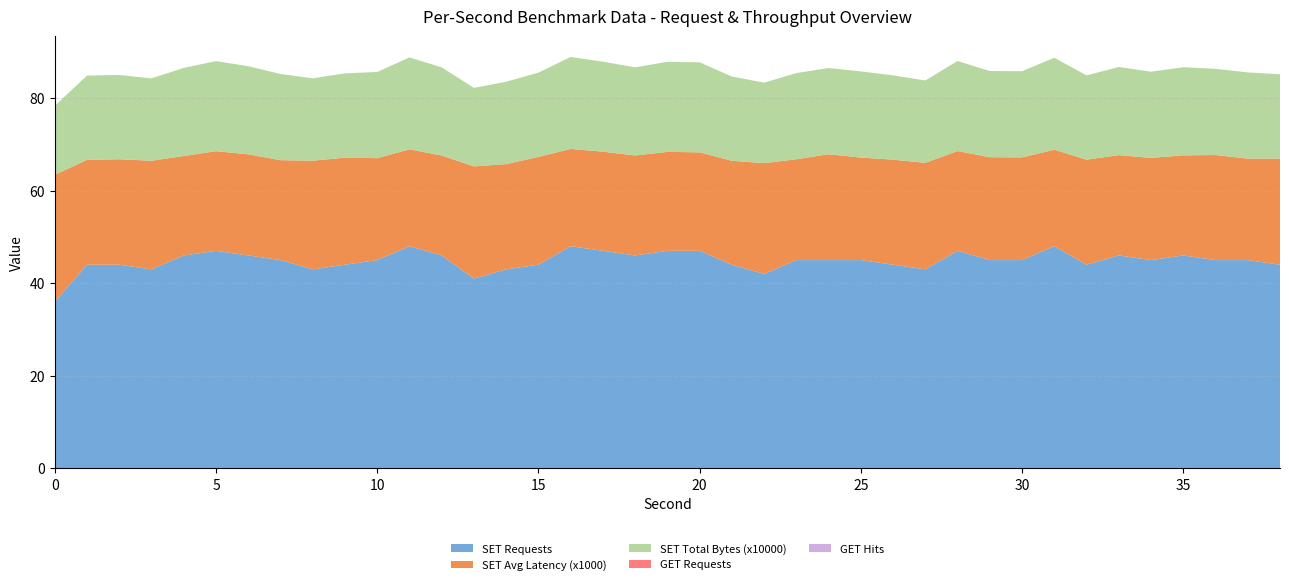

Reading left to right, what are all the values shown in this chart?

SET Requests: 0=36.0	1=44.0	2=44.0	3=43.0	4=46.0	5=47.0	6=46.0	7=45.0	8=43.0	9=44.0	10=45.0	11=48.0	12=46.0	13=41.0	14=43.0	15=44.0	16=48.0	17=47.0	18=46.0	19=47.0	20=47.0	21=44.0	22=42.0	23=45.0	24=45.0	25=45.0	26=44.0	27=43.0	28=47.0	29=45.0	30=45.0	31=48.0	32=44.0	33=46.0	34=45.0	35=46.0	36=45.0	37=45.0	38=44.0
SET Avg Latency (x1000): 0=27.4	1=22.6	2=22.8	3=23.5	4=21.5	5=21.5	6=21.8	7=21.6	8=23.5	9=23.1	10=22.0	11=20.9	12=21.6	13=24.2	14=22.7	15=23.3	16=21.0	17=21.4	18=21.6	19=21.4	20=21.3	21=22.4	22=23.9	23=21.8	24=22.9	25=22.1	26=22.7	27=23.0	28=21.5	29=22.2	30=22.2	31=20.8	32=22.7	33=21.7	34=22.1	35=21.6	36=22.7	37=21.9	38=22.9
SET Total Bytes (x10000): 0=14.9	1=18.2	2=18.2	3=17.8	4=19.0	5=19.4	6=19.0	7=18.6	8=17.8	9=18.2	10=18.6	11=19.9	12=19.0	13=17.0	14=17.8	15=18.2	16=19.9	17=19.4	18=19.0	19=19.4	20=19.4	21=18.2	22=17.4	23=18.6	24=18.6	25=18.6	26=18.2	27=17.8	28=19.4	29=18.6	30=18.6	31=19.9	32=18.2	33=19.0	34=18.6	35=19.0	36=18.6	37=18.6	38=18.2
GET Requests: 0=0.0	1=0.0	2=0.0	3=0.0	4=0.0	5=0.0	6=0.0	7=0.0	8=0.0	9=0.0	10=0.0	11=0.0	12=0.0	13=0.0	14=0.0	15=0.0	16=0.0	17=0.0	18=0.0	19=0.0	20=0.0	21=0.0	22=0.0	23=0.0	24=0.0	25=0.0	26=0.0	27=0.0	28=0.0	29=0.0	30=0.0	31=0.0	32=0.0	33=0.0	34=0.0	35=0.0	36=0.0	37=0.0	38=0.0
GET Hits: 0=0.0	1=0.0	2=0.0	3=0.0	4=0.0	5=0.0	6=0.0	7=0.0	8=0.0	9=0.0	10=0.0	11=0.0	12=0.0	13=0.0	14=0.0	15=0.0	16=0.0	17=0.0	18=0.0	19=0.0	20=0.0	21=0.0	22=0.0	23=0.0	24=0.0	25=0.0	26=0.0	27=0.0	28=0.0	29=0.0	30=0.0	31=0.0	32=0.0	33=0.0	34=0.0	35=0.0	36=0.0	37=0.0	38=0.0